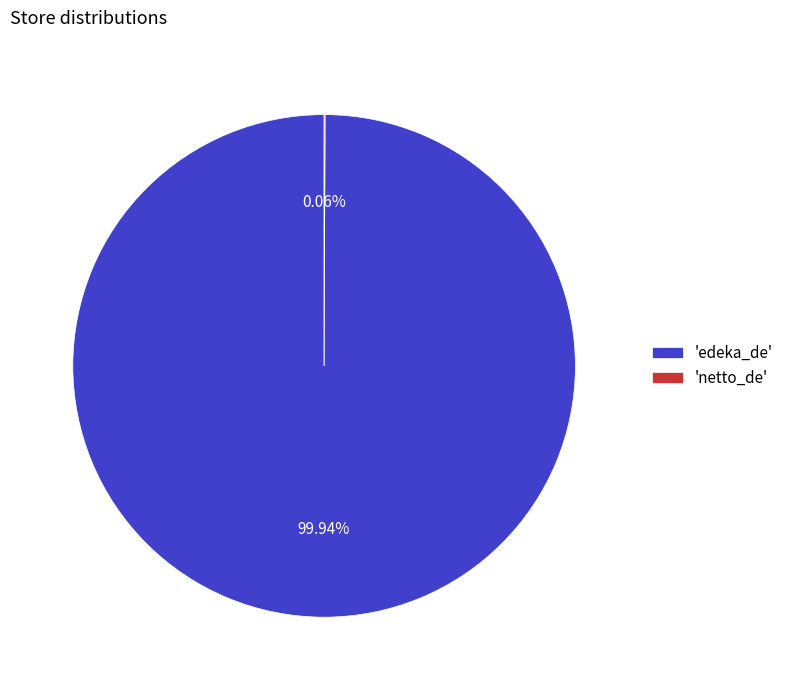

What is the largest slice in the pie chart?

'edeka_de'